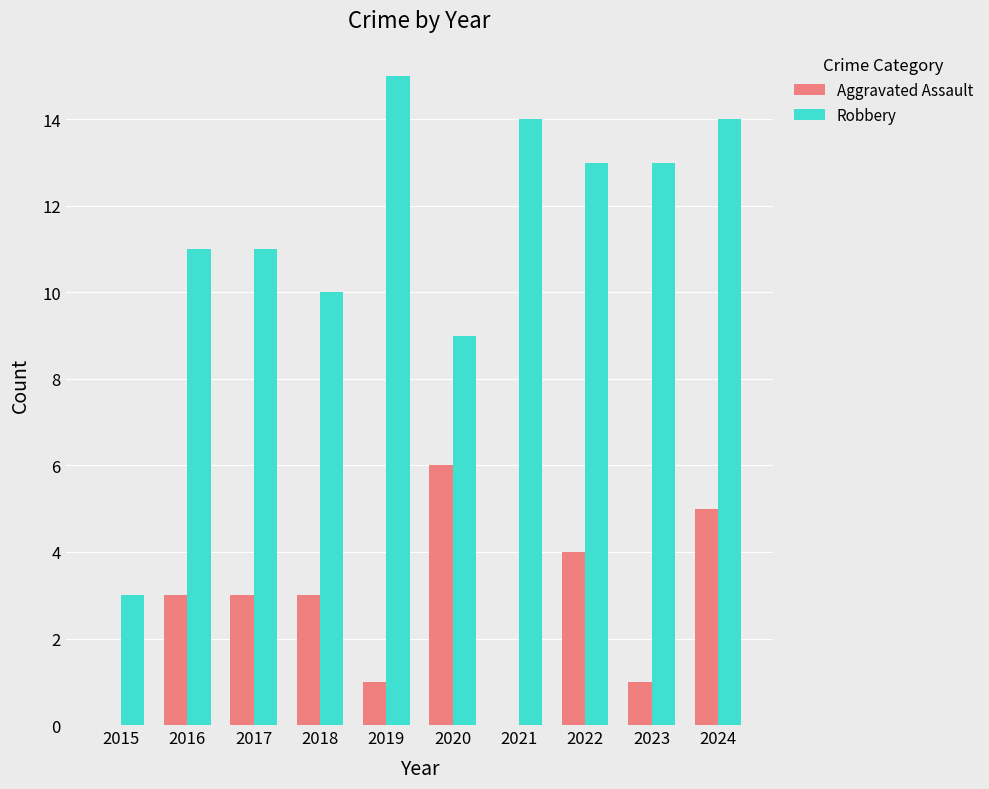

Reading left to right, list all the values displayed in this chart.

Aggravated Assault: 0	3	3	3	1	6	0	4	1	5
Robbery: 3	11	11	10	15	9	14	13	13	14